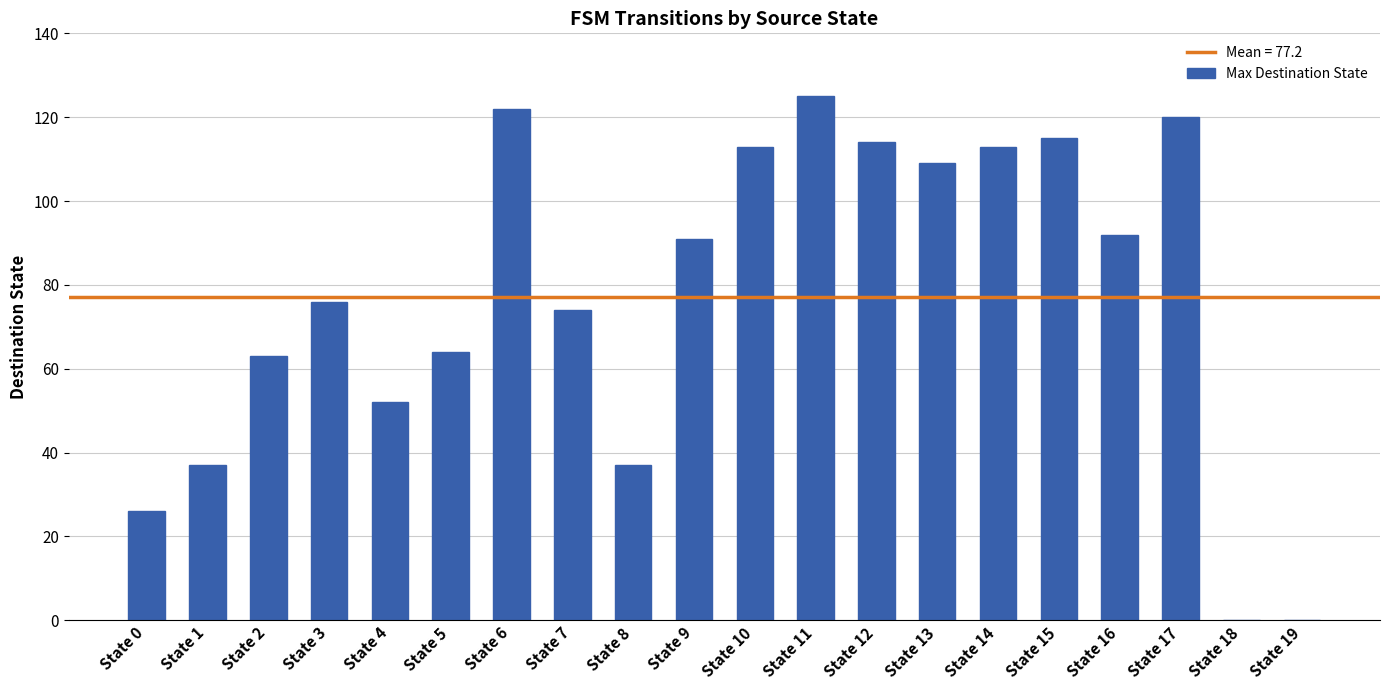

How many data points does each series have?

20